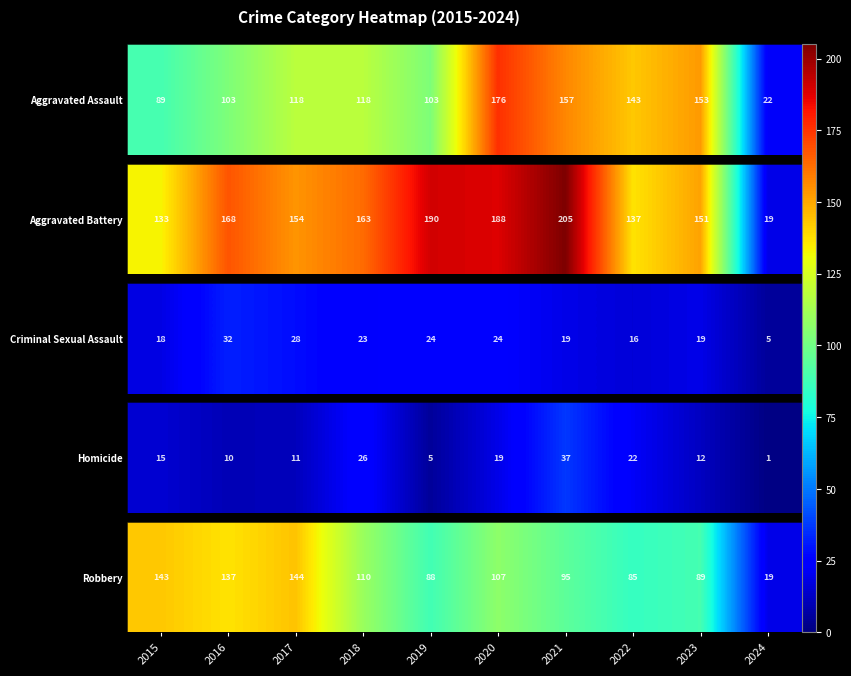

What is the change in value from 2017 to 2022?

-59